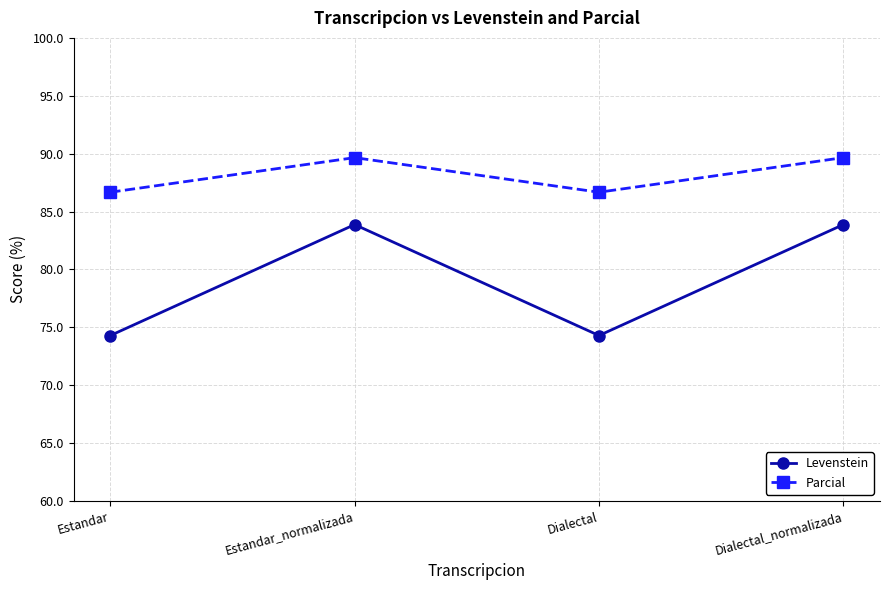

What value does the Levenstein series have at Estandar_normalizada?

83.9